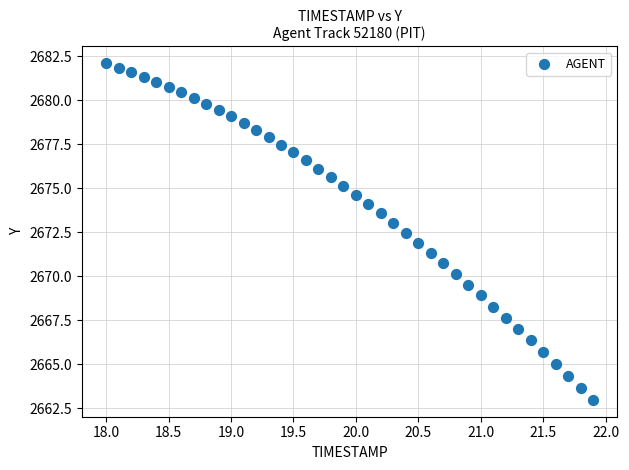

What is the range of Y values (max minus min)?

19.1